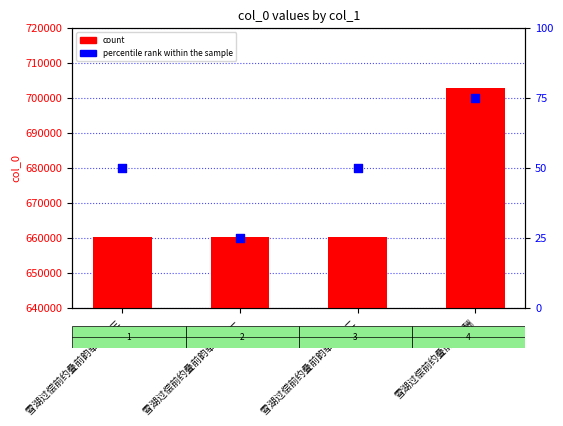

Is the value of count at 雪湖过偿前约叠前韵奉酬 其三 greater than the value of percentile rank within the sample at 雪湖过偿前约叠前韵奉酬 其一?

Yes